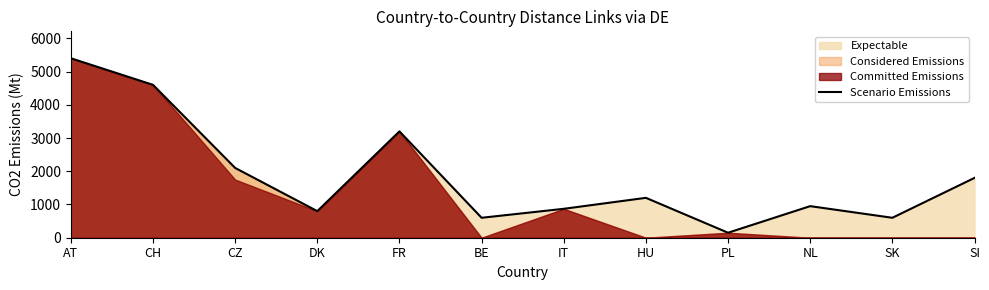

What is the value of the 3rd point from the left?

2100